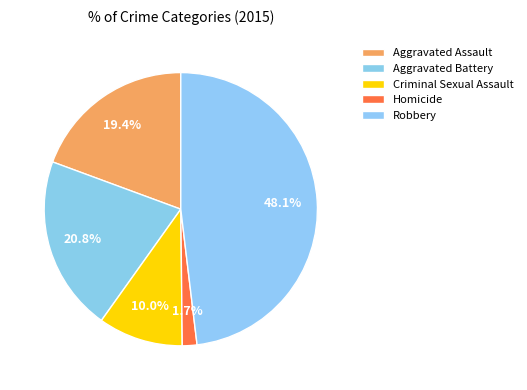

Count the number of slices in the pie.

5